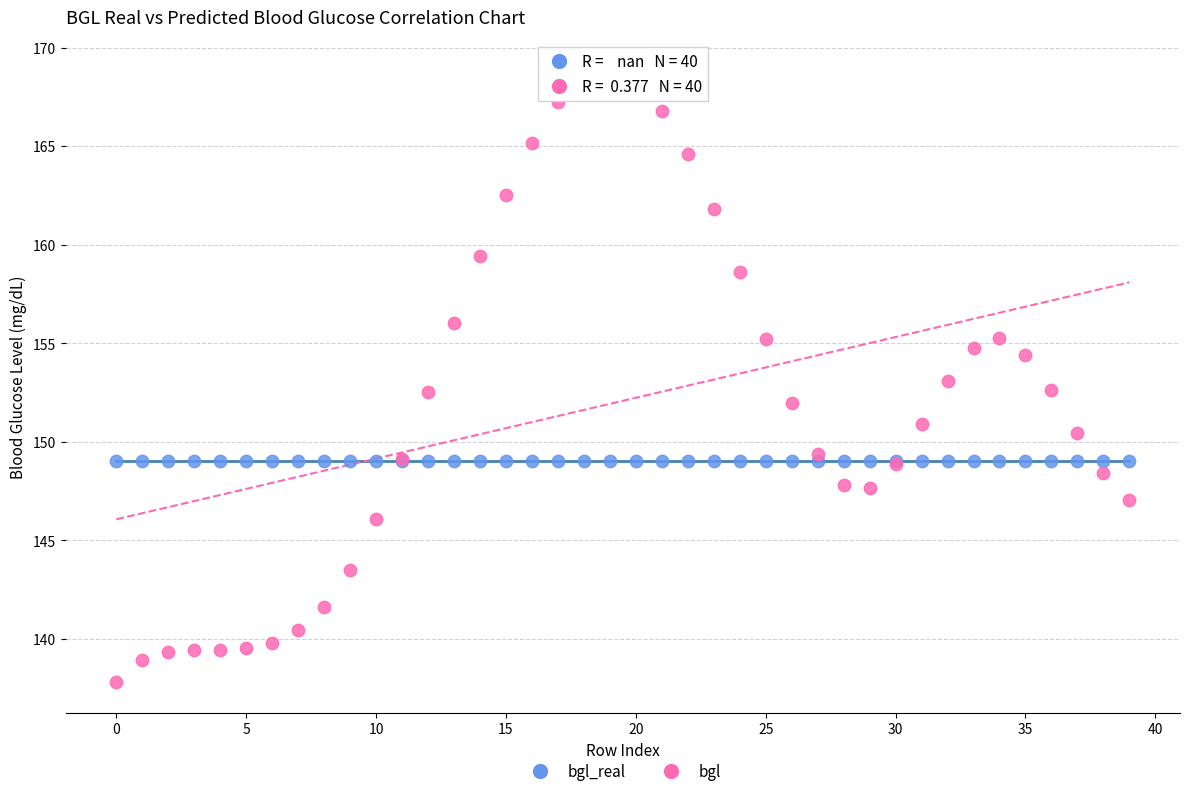

Which series contains the highest Y value?

bgl